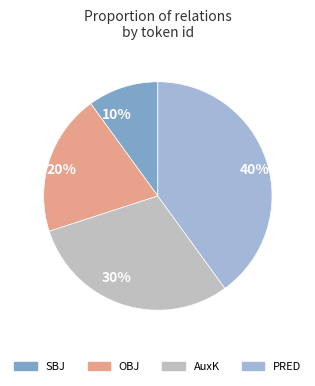

What is the largest slice in the pie chart?

40%